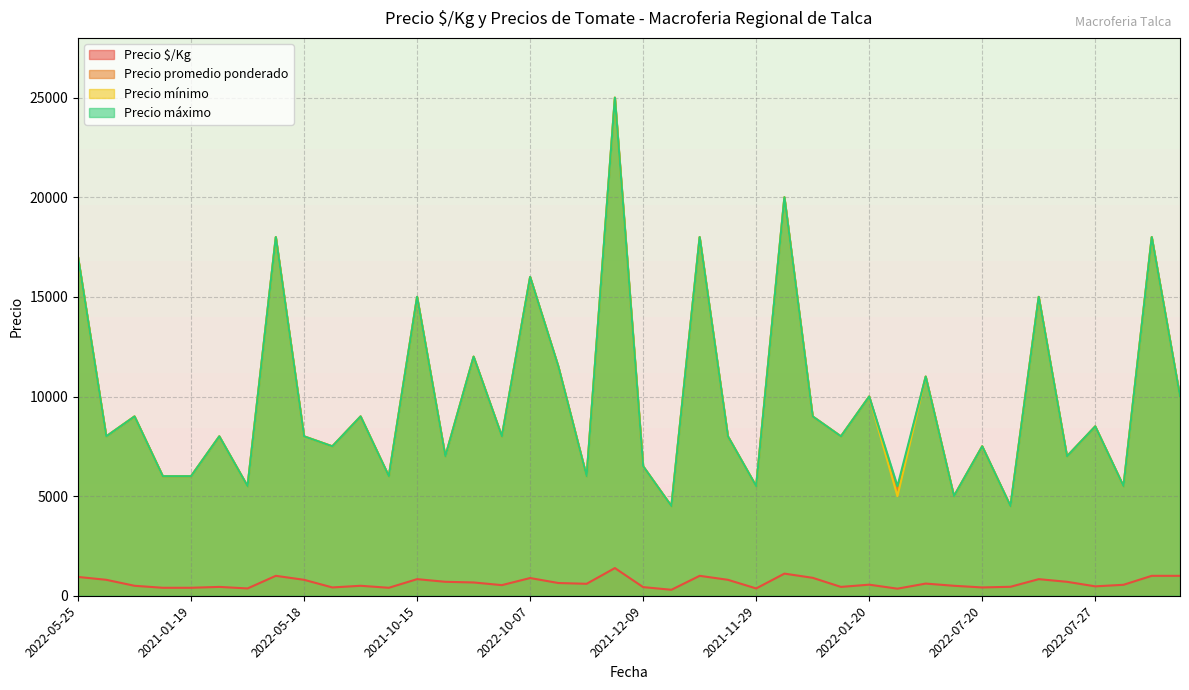

At which label does Precio máximo reach its minimum?

2021-02-17